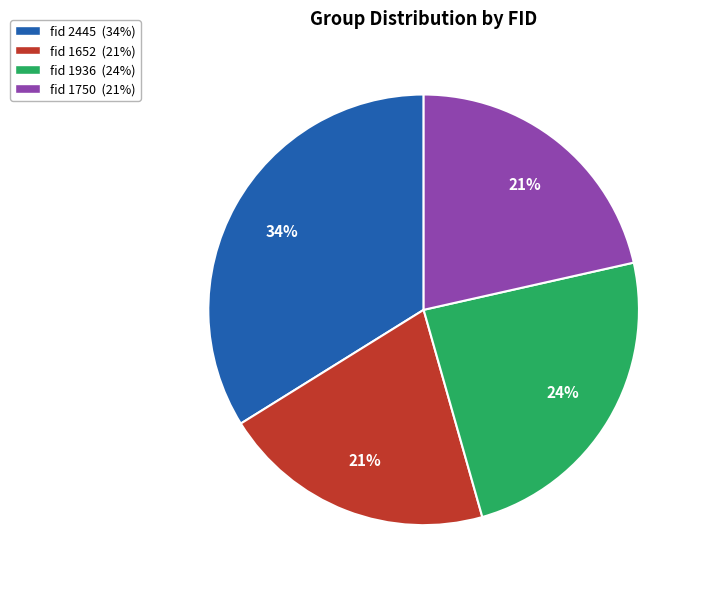

To the nearest percent, what is the difference between the largest and smallest slice percentages?

13%